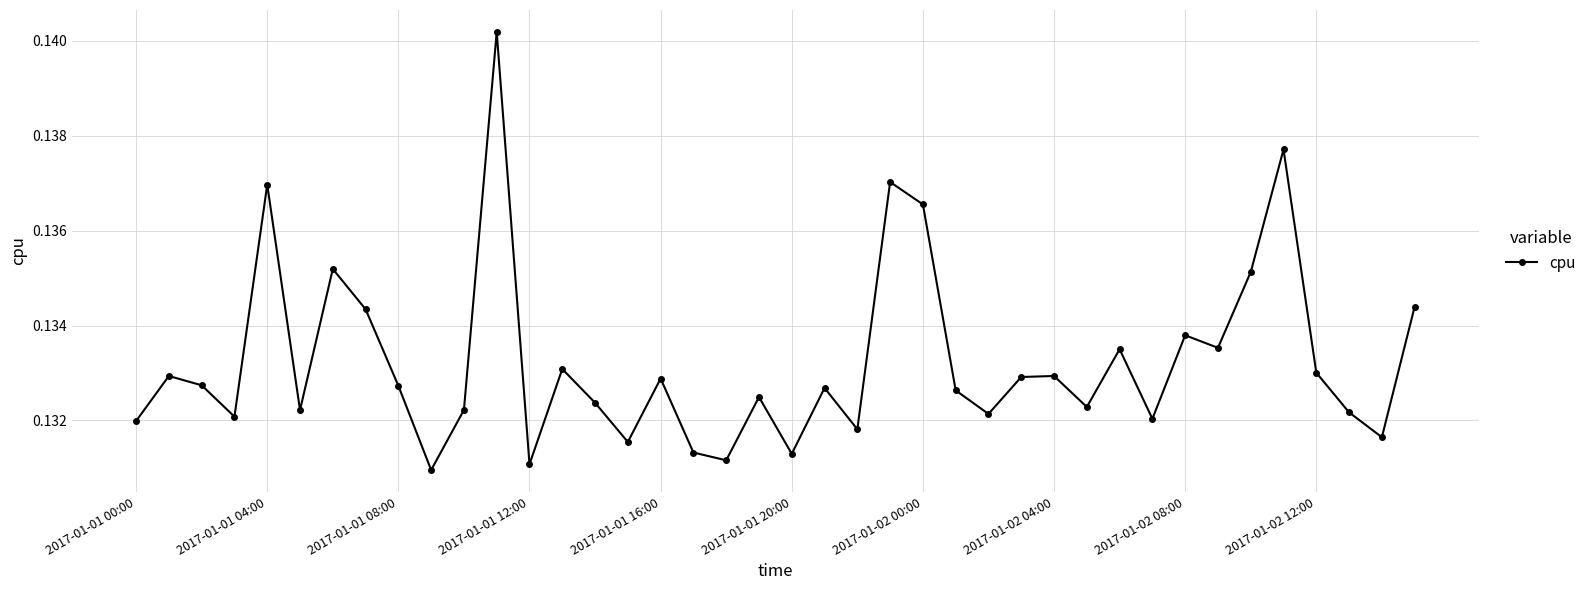

Count the values in the range 0 to 1.

40